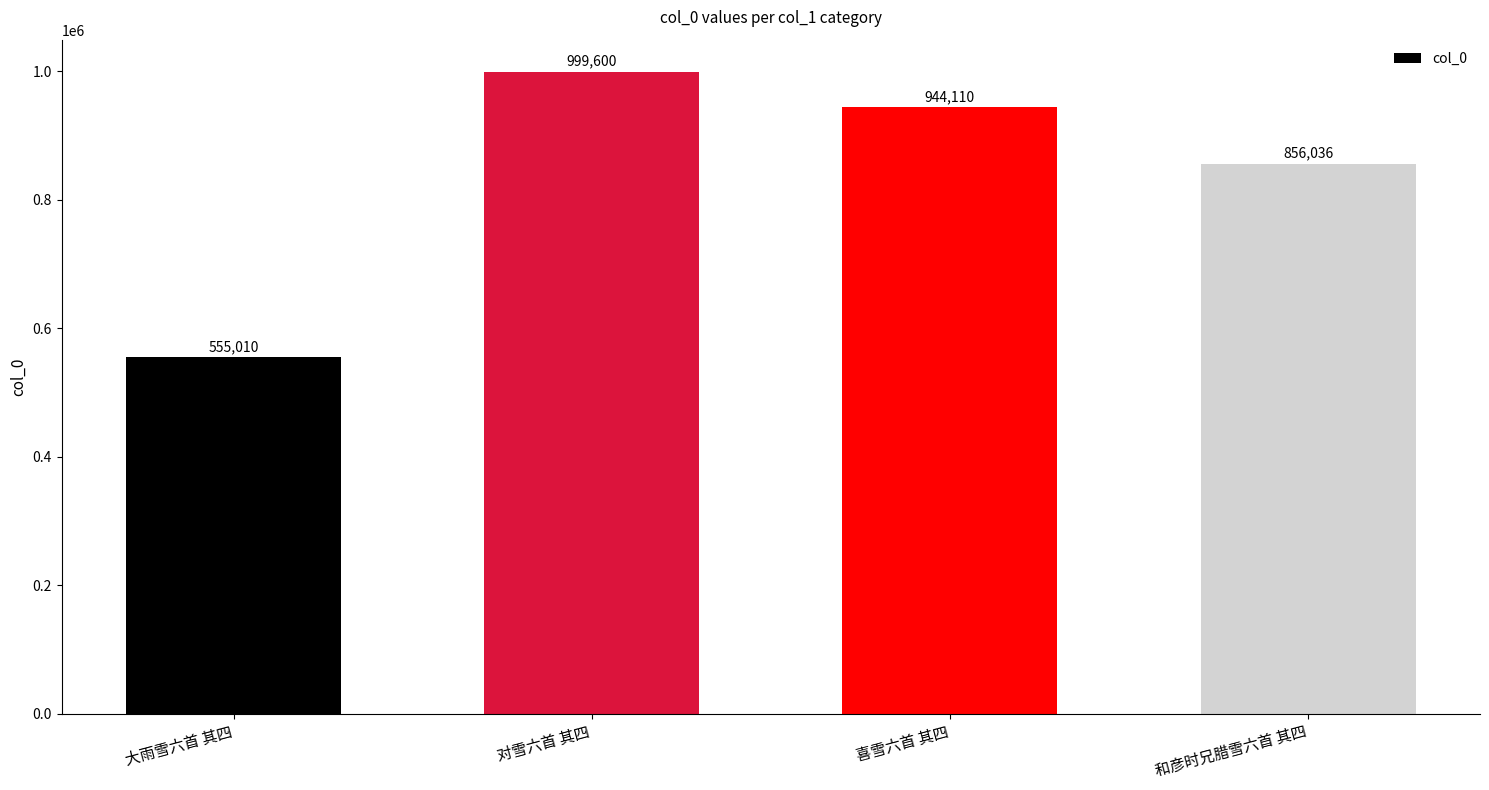

Reading left to right, transcribe all the data shown in this chart.

555010	999600	944110	856036